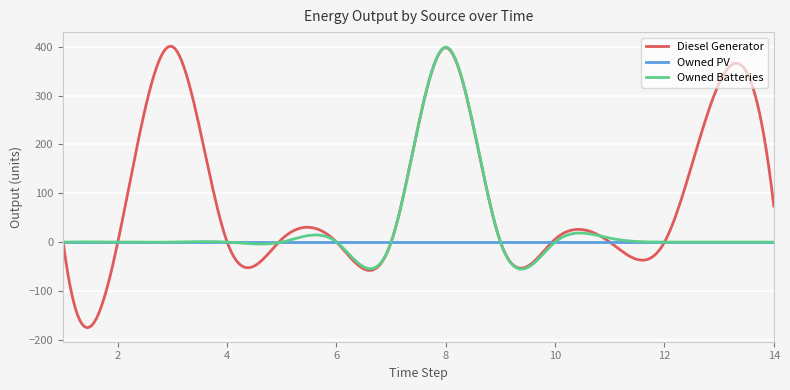

True or false: Owned Batteries and Diesel Generator intersect in this chart.

True